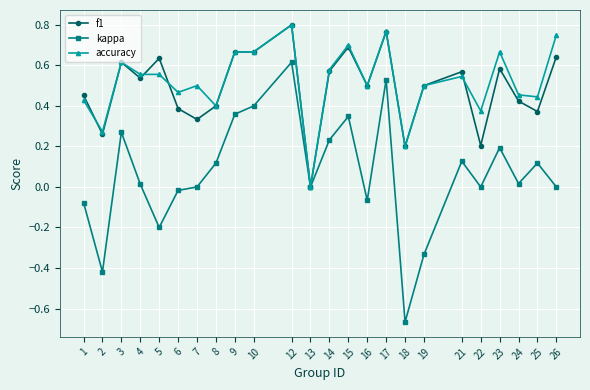

The kappa series shows -0.4 at 13. True or false?

False